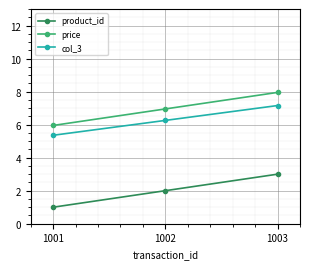

What are all the series names shown in the legend?

product_id, price, col_3